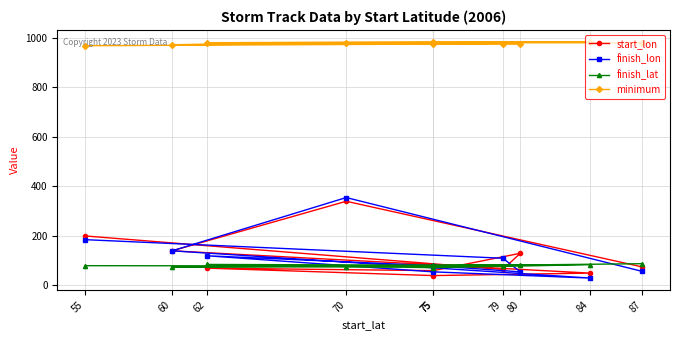

True or false: finish_lon and minimum intersect in this chart.

False